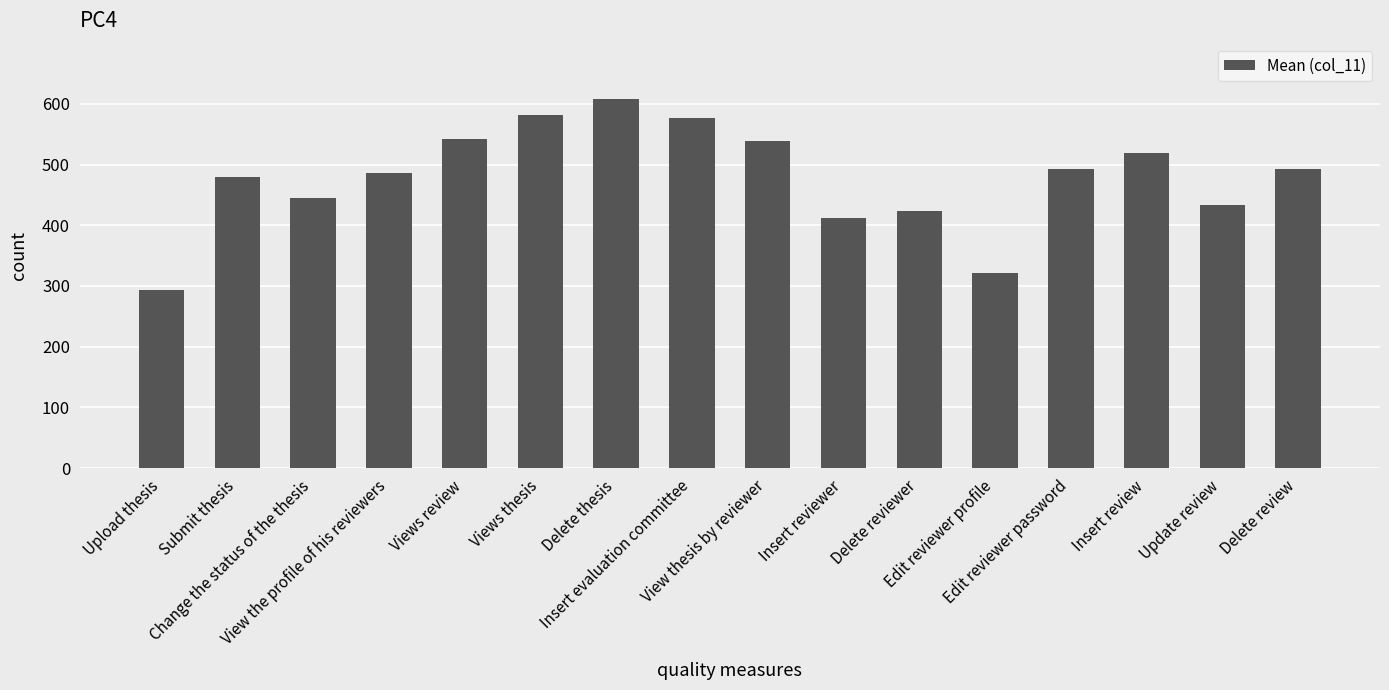

What is the greatest value displayed?

607.8